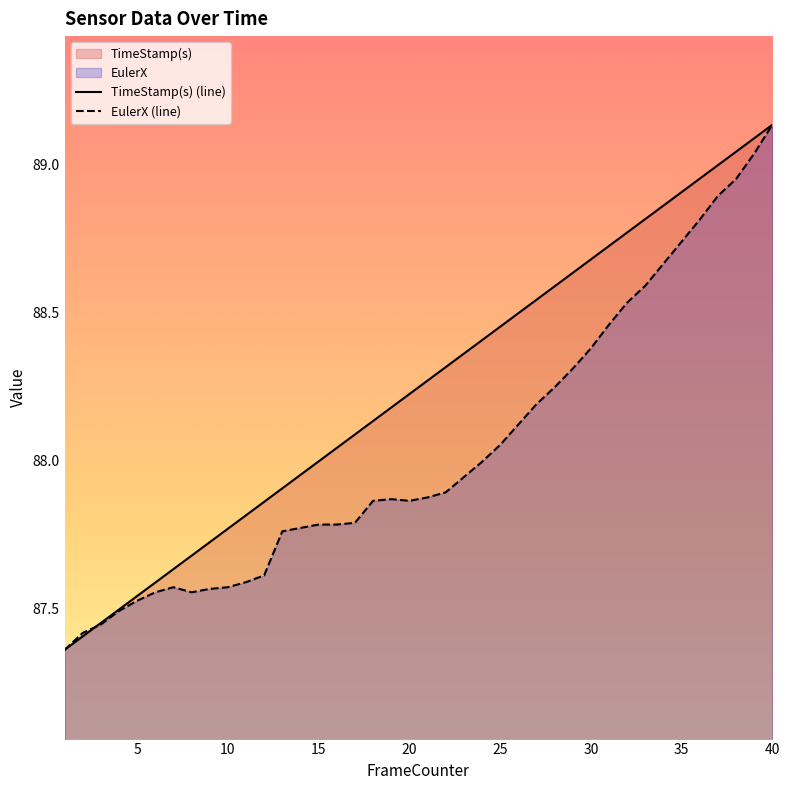

What is the value of the EulerX point at the 28th from the left?

88.2